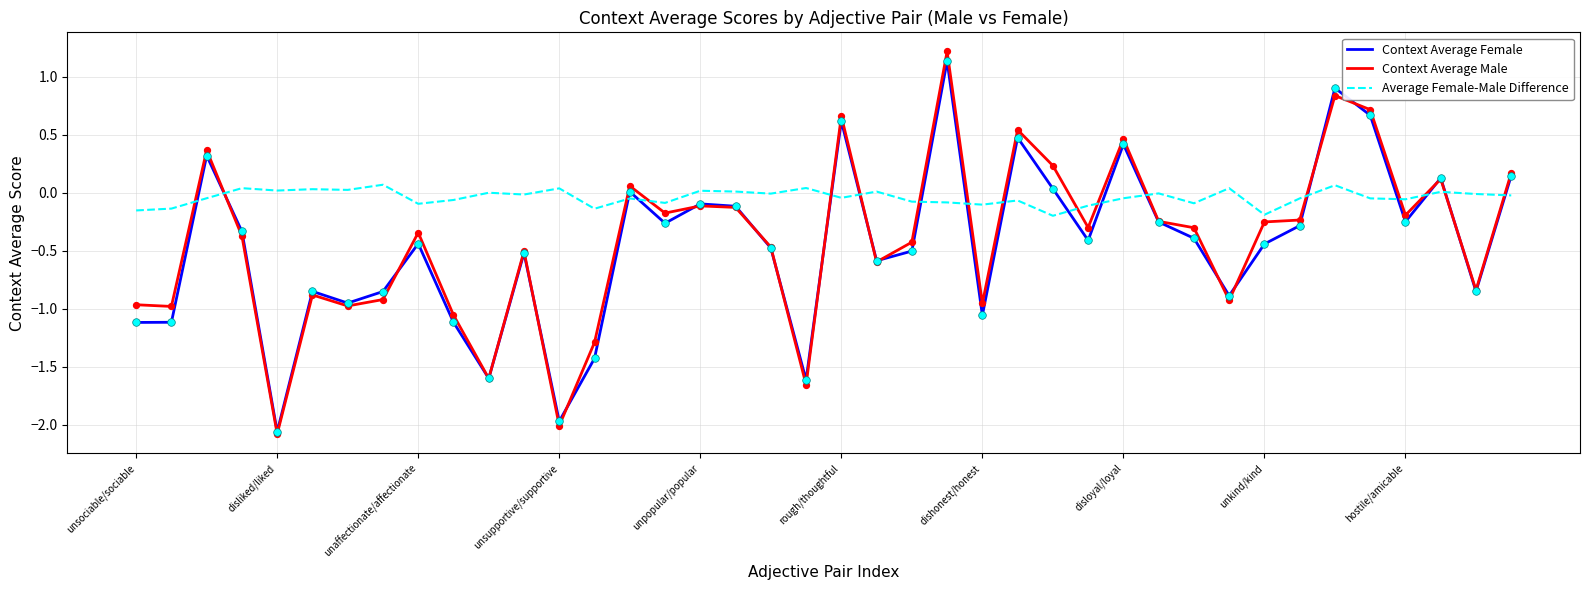

Which series has the largest range (max minus min)?

Context Average Male